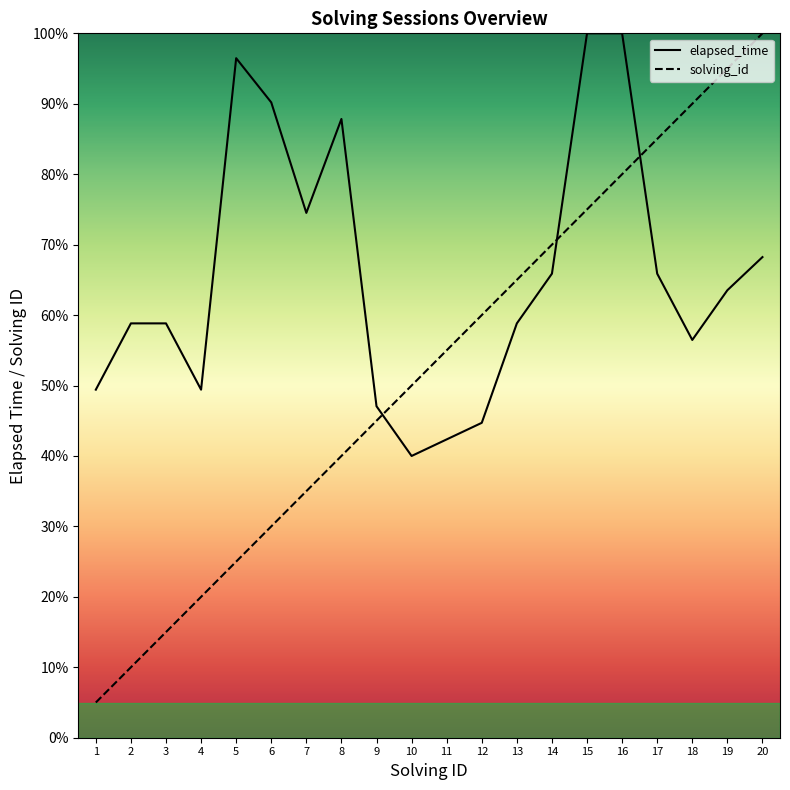

Is it true that solving_id equals 1.2 at 16?

False